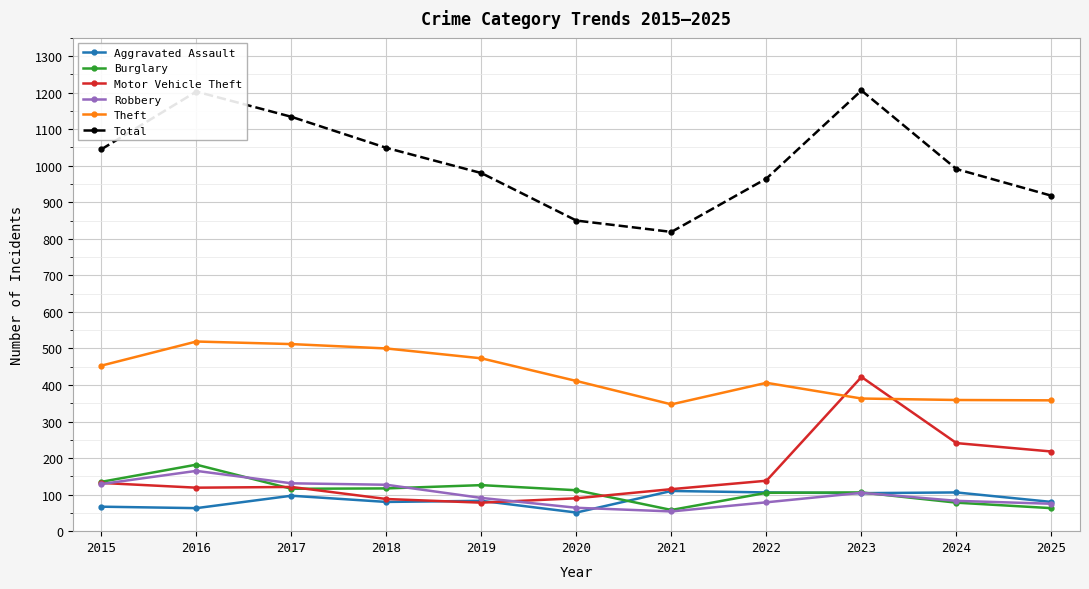

How many lines are shown in the chart?

6